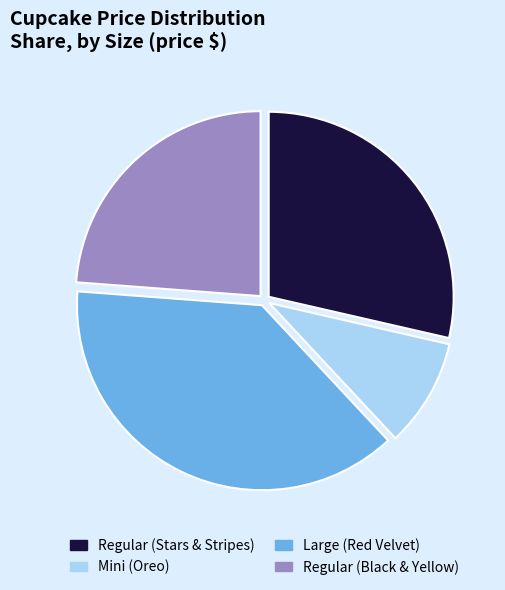

How many segments does this pie chart have?

4